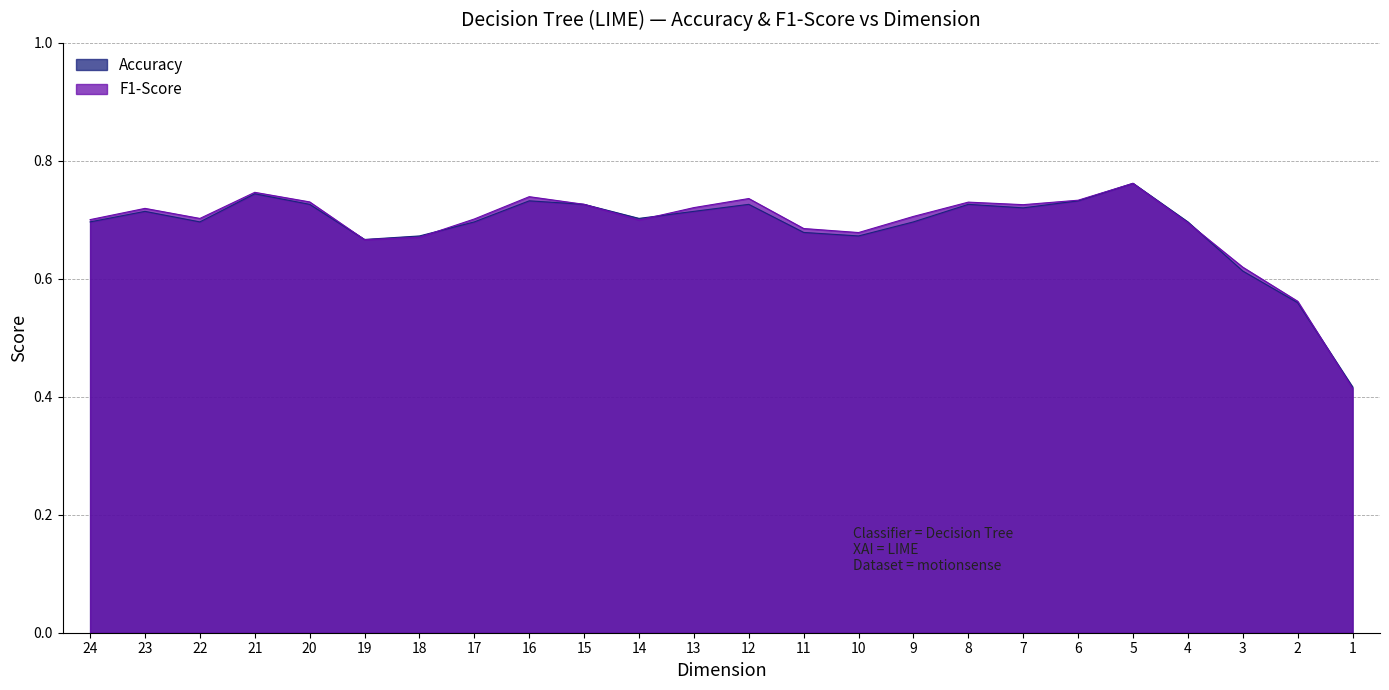

True or false: Accuracy has a value of 0.7 at 12.

True